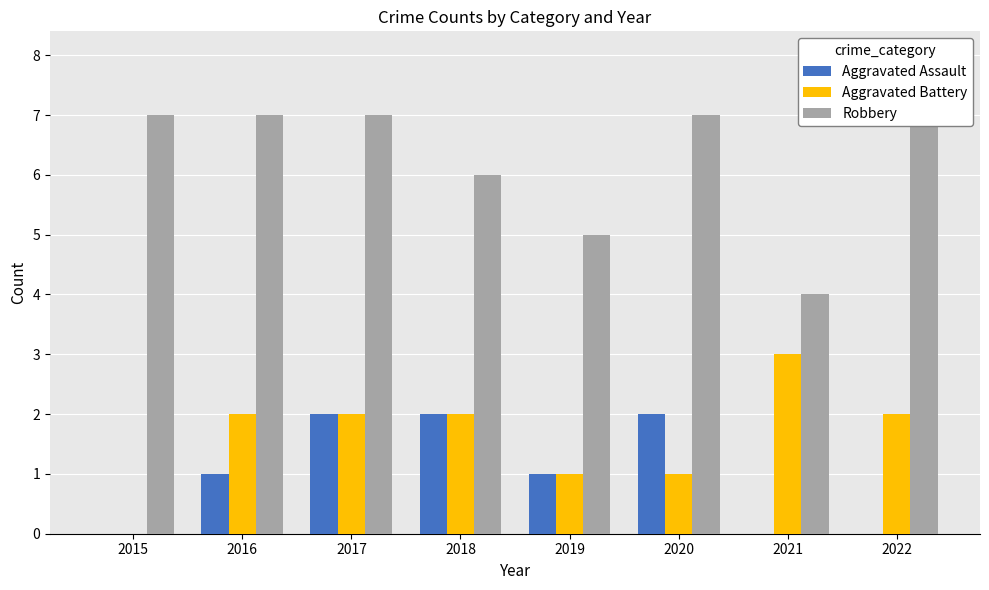

What is the difference between the second highest and second lowest values in the Aggravated Battery series?

1